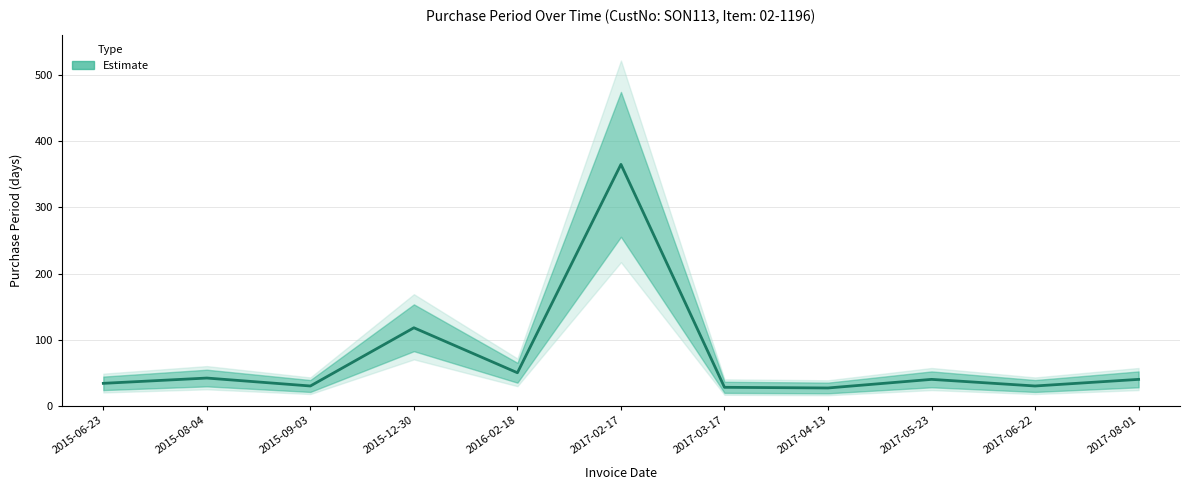

At which category does the data reach its first local valley?

2015-09-03